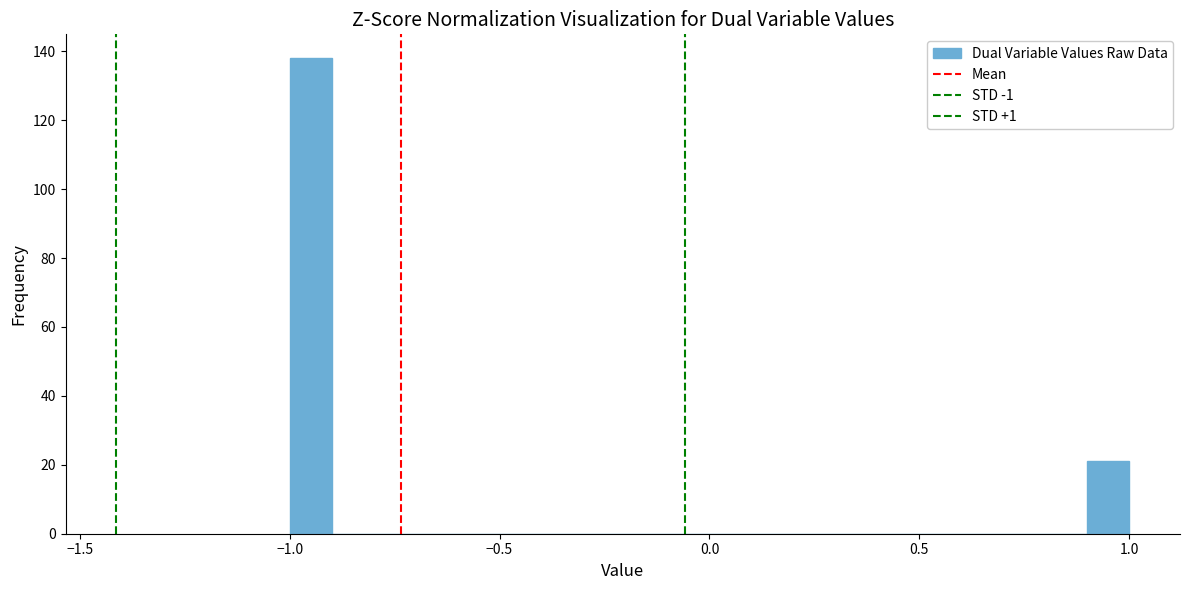

Read against the x-axis, roughly where is the centre of the tallest bar?

-0.95